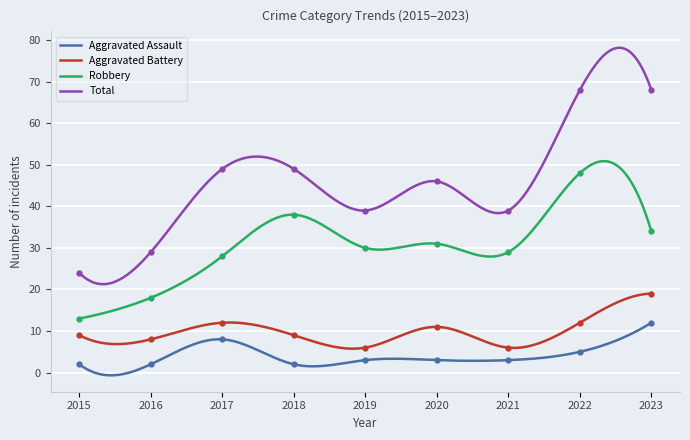

Which has a higher value, 2019 or 2015?

2019